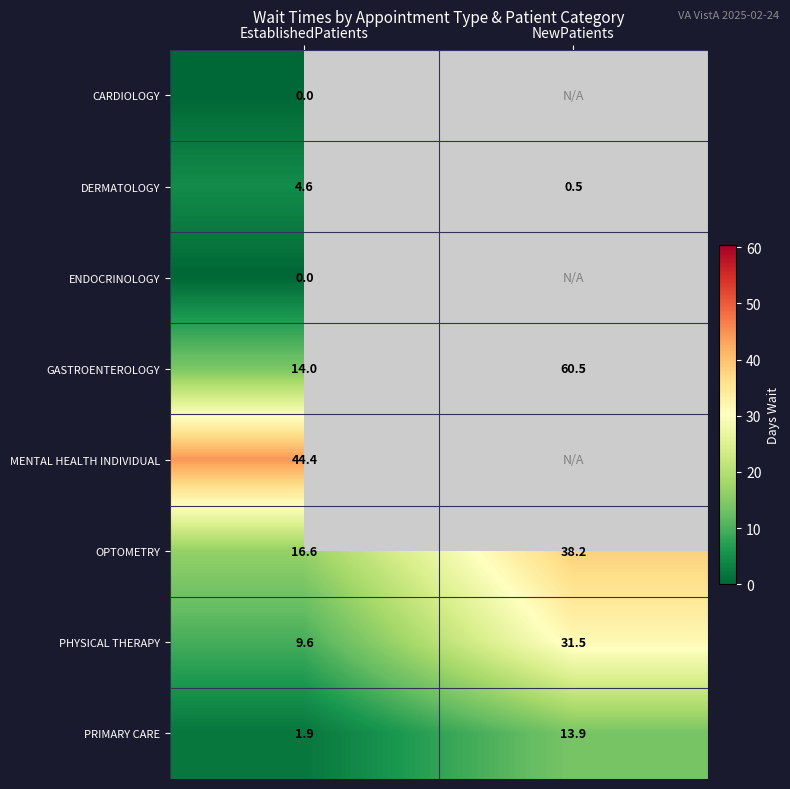

Rank the categories by DERMATOLOGY value from highest to lowest.

EstablishedPatients, NewPatients